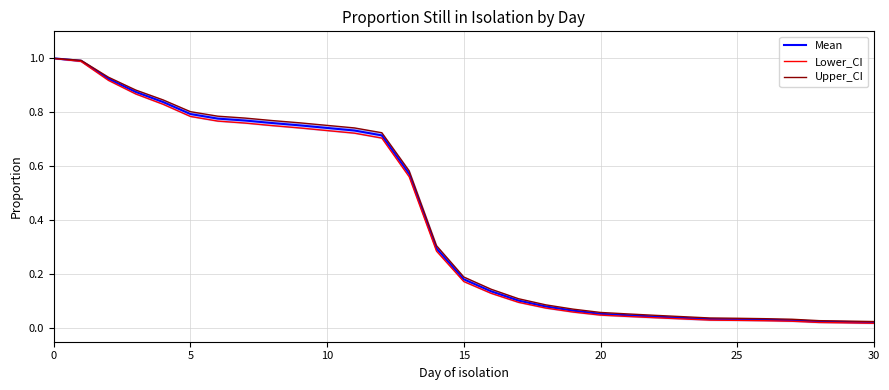

Between 11 and 28, which series saw the biggest shift?

Upper_CI